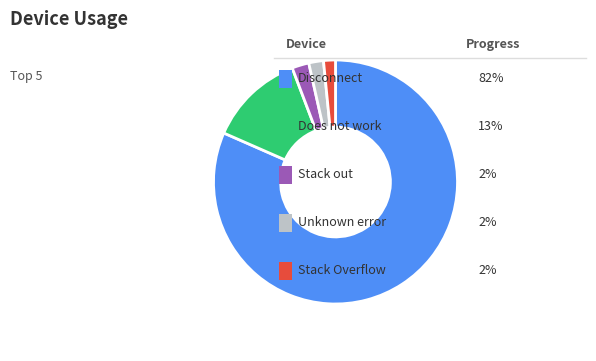

Is there a majority slice in this chart?

Yes